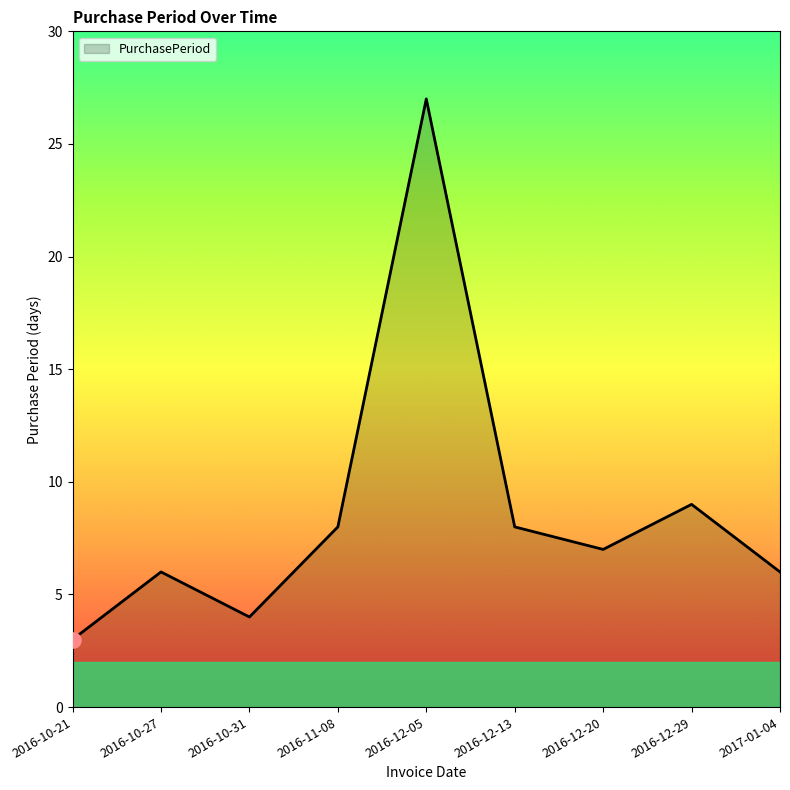

What is the change in value from 2016-10-31 to 2017-01-04?

+2